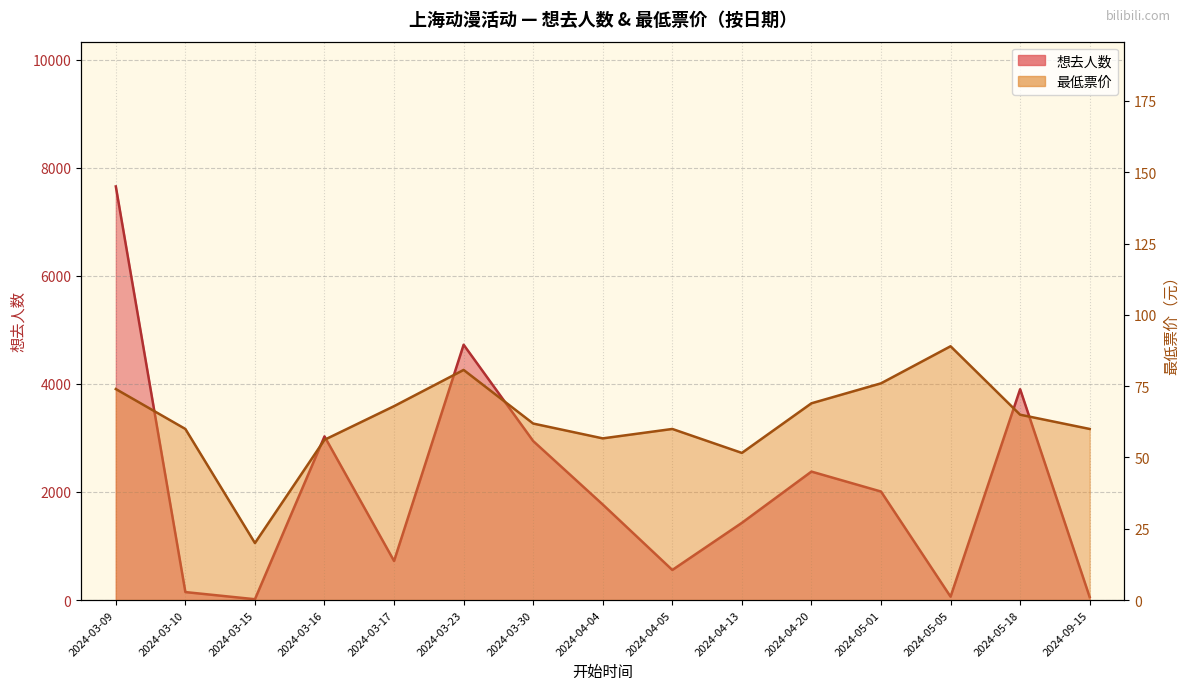

Reading left to right, extract all data points from this chart.

想去人数: 2024-03-09=7652.0	2024-03-10=148.0	2024-03-15=16.0	2024-03-16=3028.0	2024-03-17=723.0	2024-03-23=4724.0	2024-03-30=2942.0	2024-04-04=1768.0	2024-04-05=557.0	2024-04-13=1429.0	2024-04-20=2377.0	2024-05-01=2008.0	2024-05-05=63.0	2024-05-18=3901.0	2024-09-15=55.0
最低票价: 2024-03-09=74.0	2024-03-10=60.0	2024-03-15=20.0	2024-03-16=56.2	2024-03-17=68.0	2024-03-23=80.7	2024-03-30=61.9	2024-04-04=56.7	2024-04-05=60.0	2024-04-13=51.6	2024-04-20=69.0	2024-05-01=76.0	2024-05-05=89.0	2024-05-18=65.0	2024-09-15=60.0